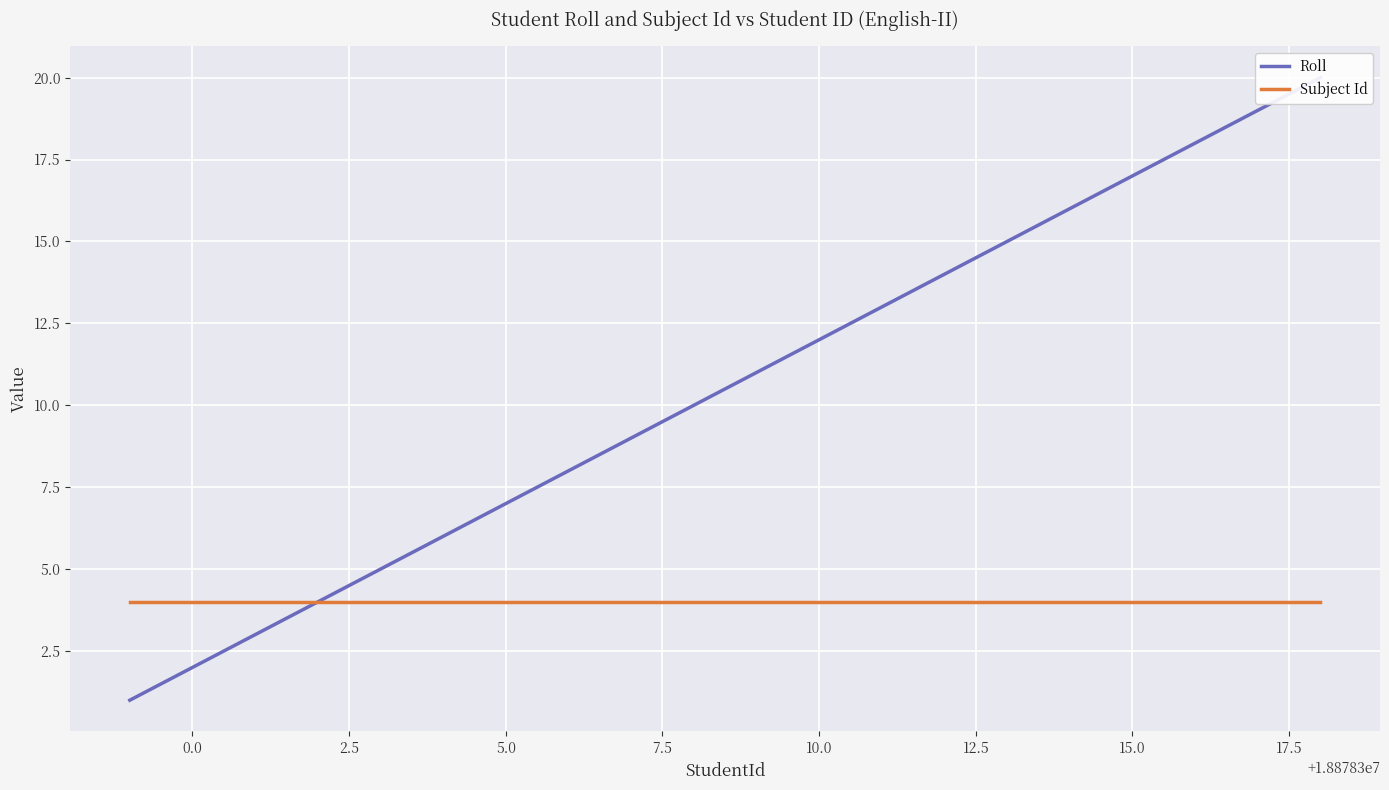

How many lines are shown in the chart?

2